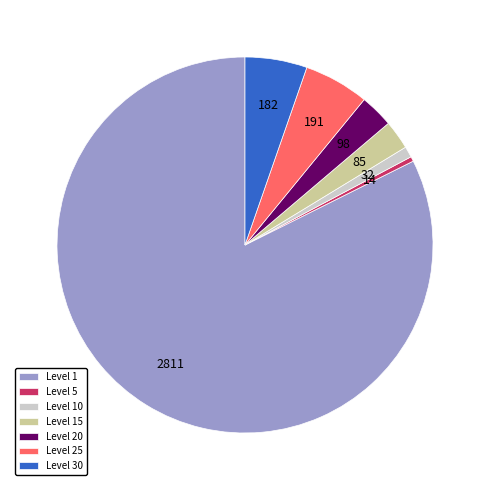

Is there any slice that represents more than half of the pie?

Yes